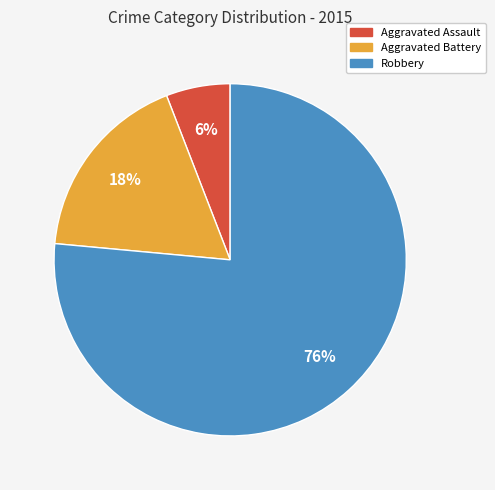

Is it true that Aggravated Battery is 9% of the pie?

False